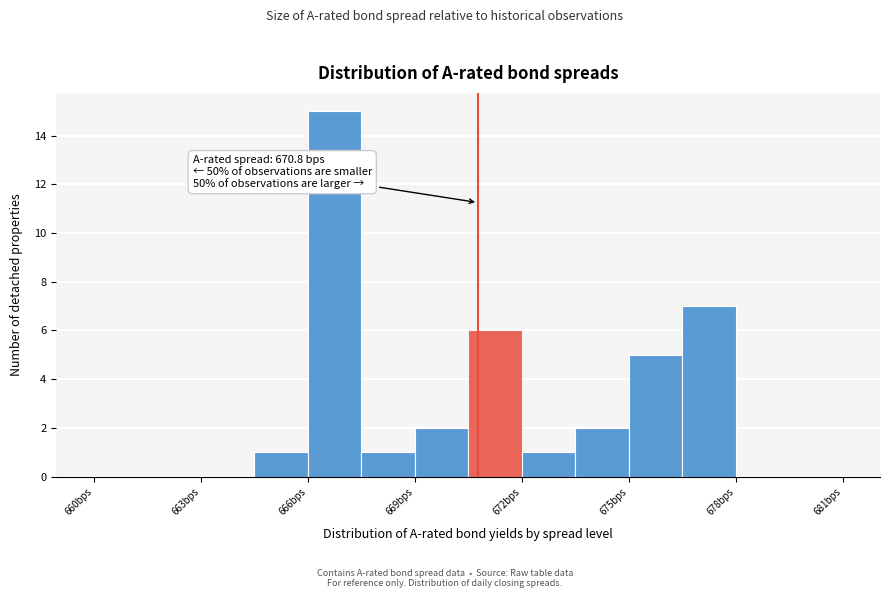

Read against the x-axis, roughly where is the centre of the tallest bar?

667.0